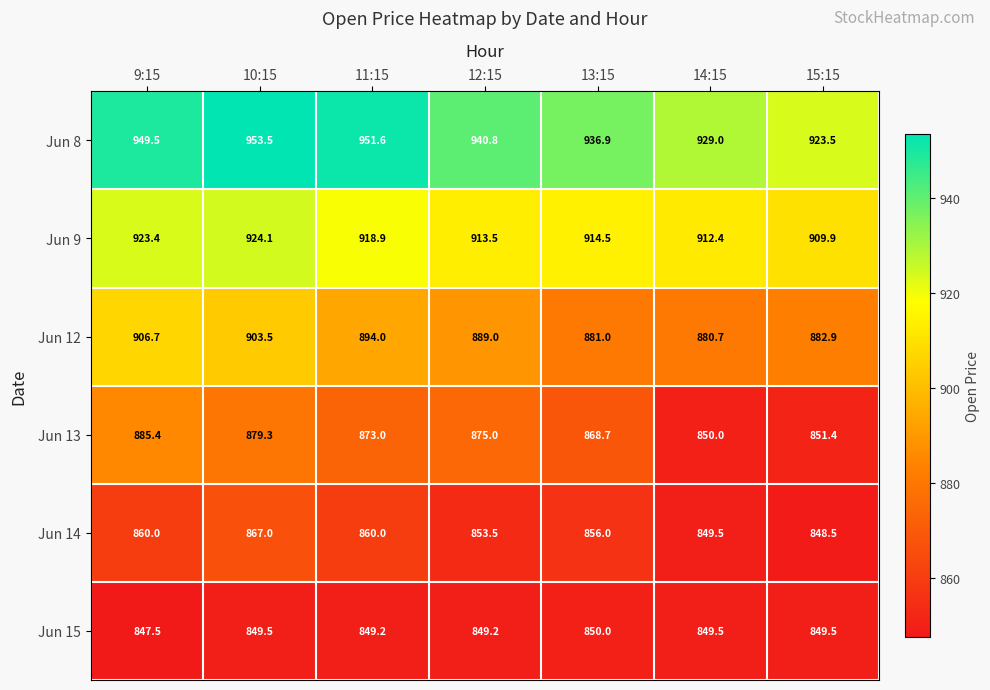

At 12:15, list the series in order from smallest to largest.

Jun 15, Jun 14, Jun 13, Jun 12, Jun 9, Jun 8